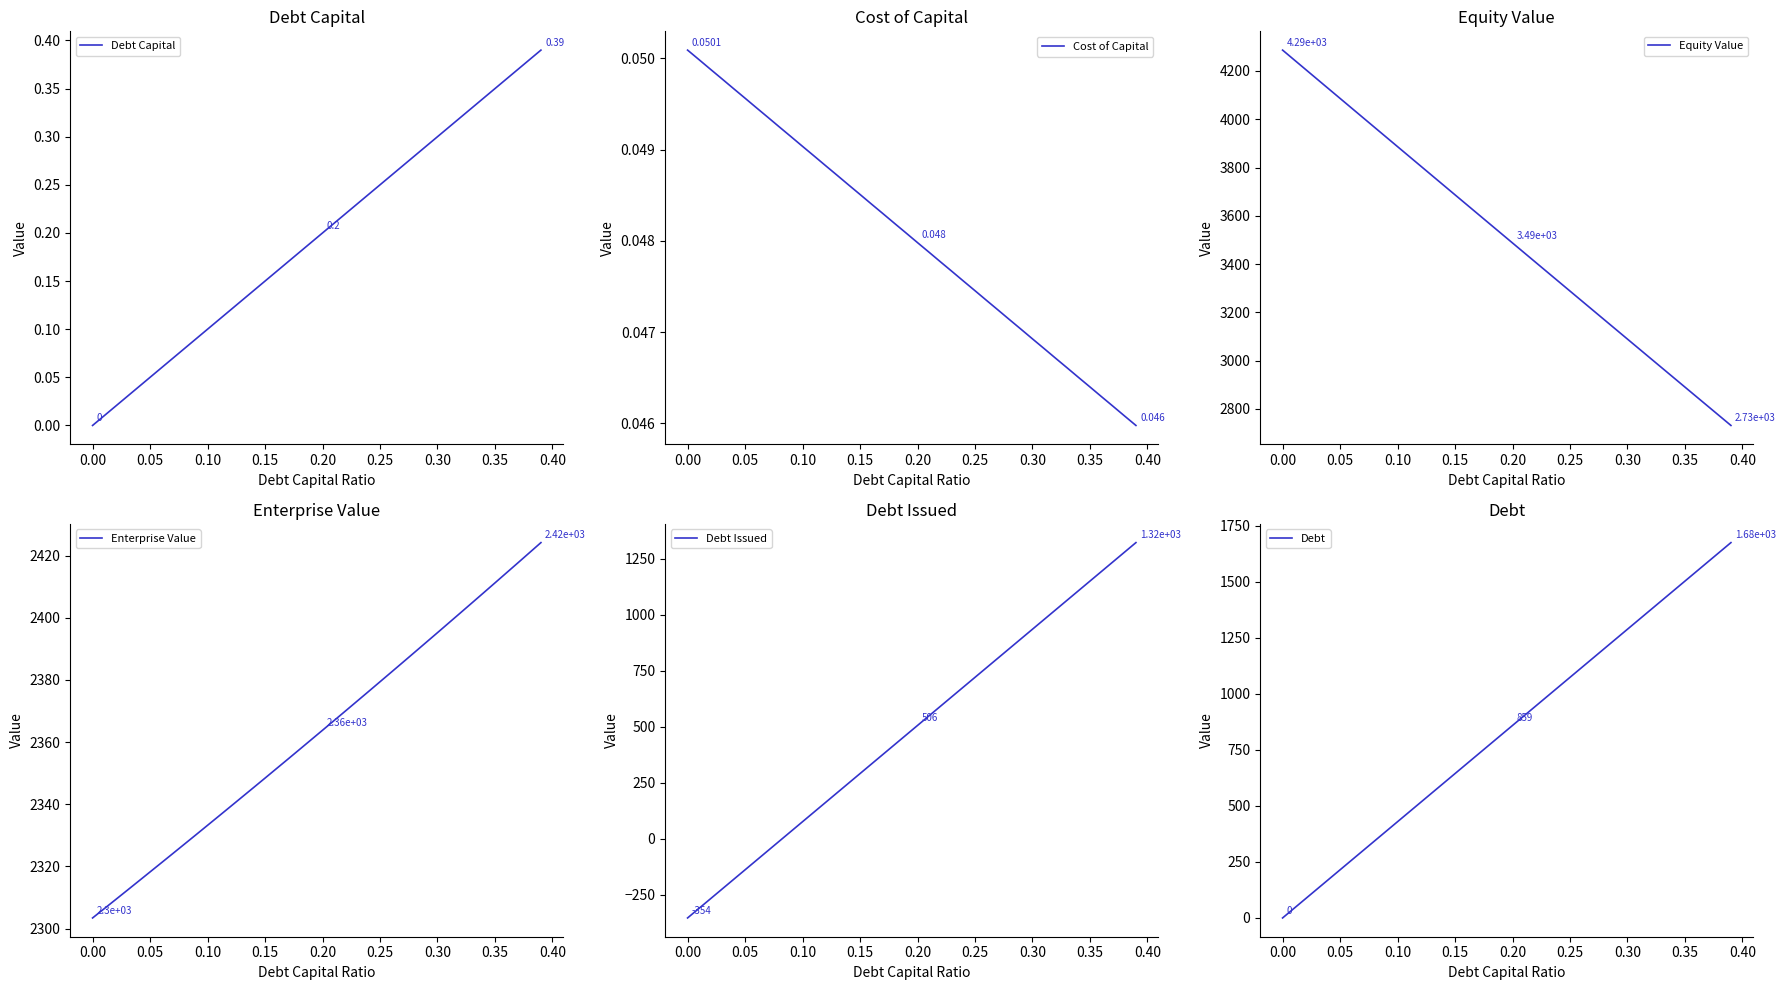

True or false: Debt Issued and Debt cross at least once.

False